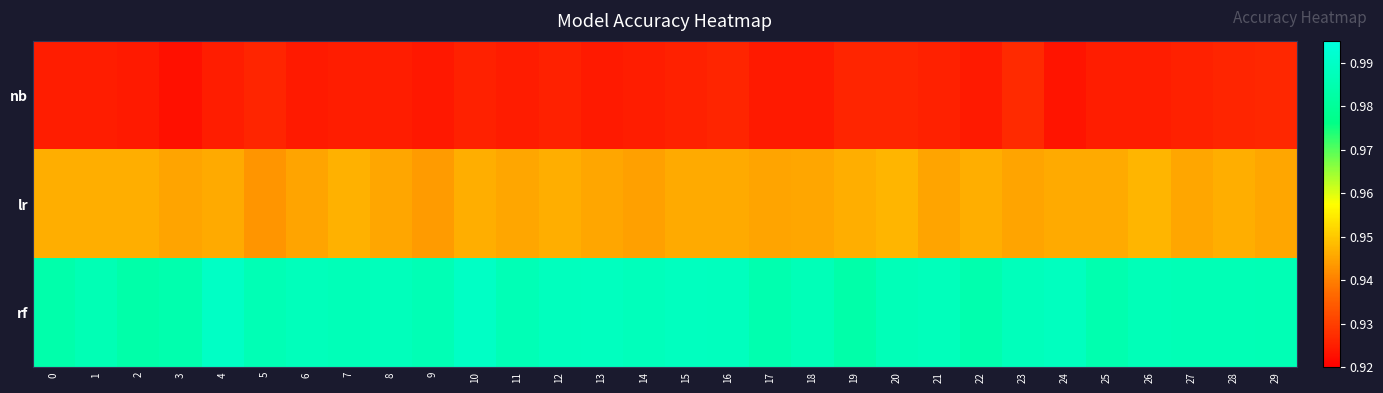

Which has a higher value, 13 or 2?

13